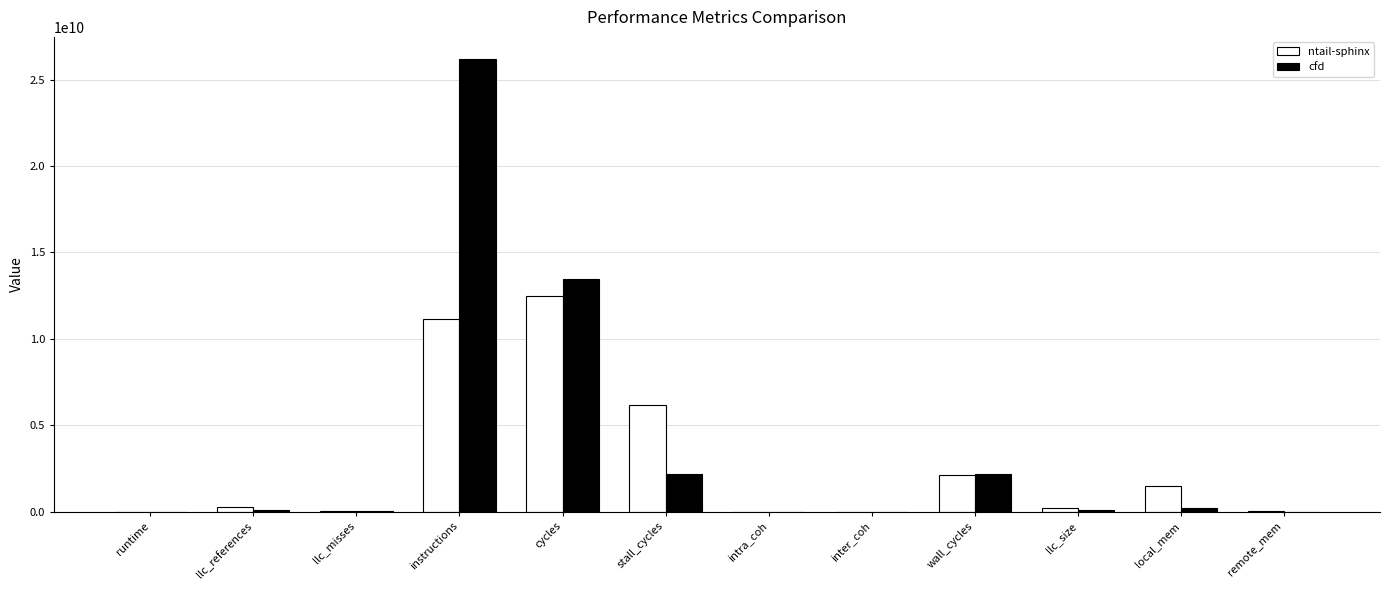

Which label corresponds to the largest value in the chart?

instructions